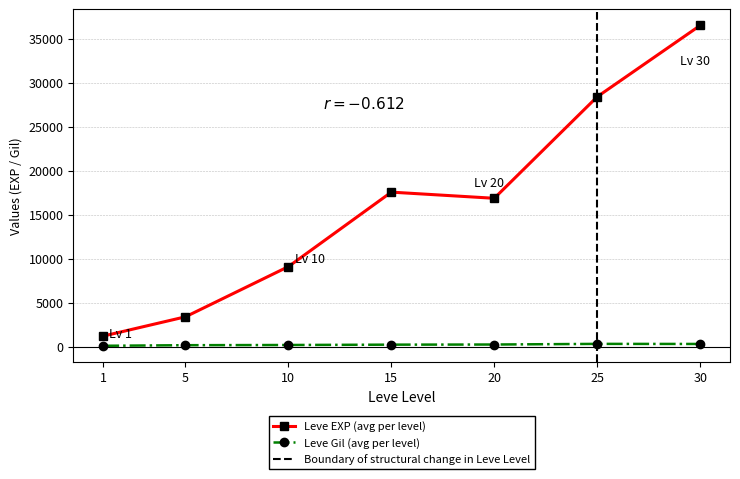

True or false: Leve EXP and Leve Gil intersect in this chart.

False